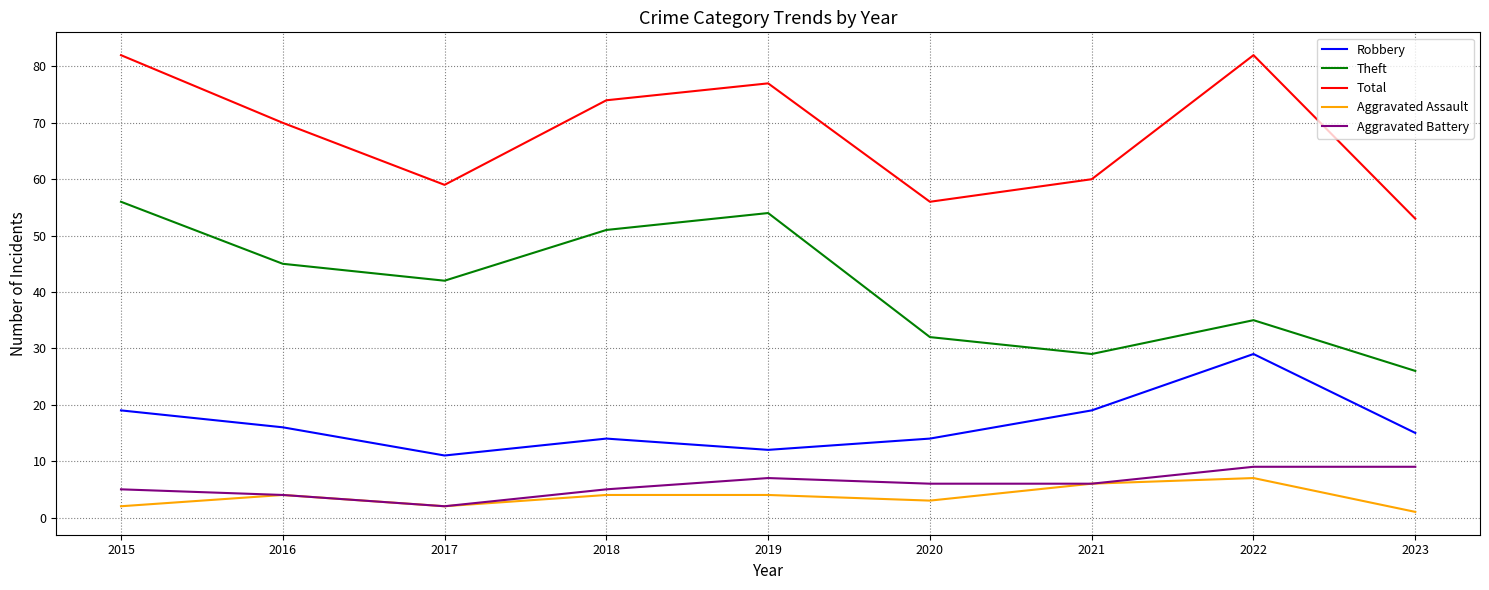

The value of Total at 2021 is 60. True or false?

True